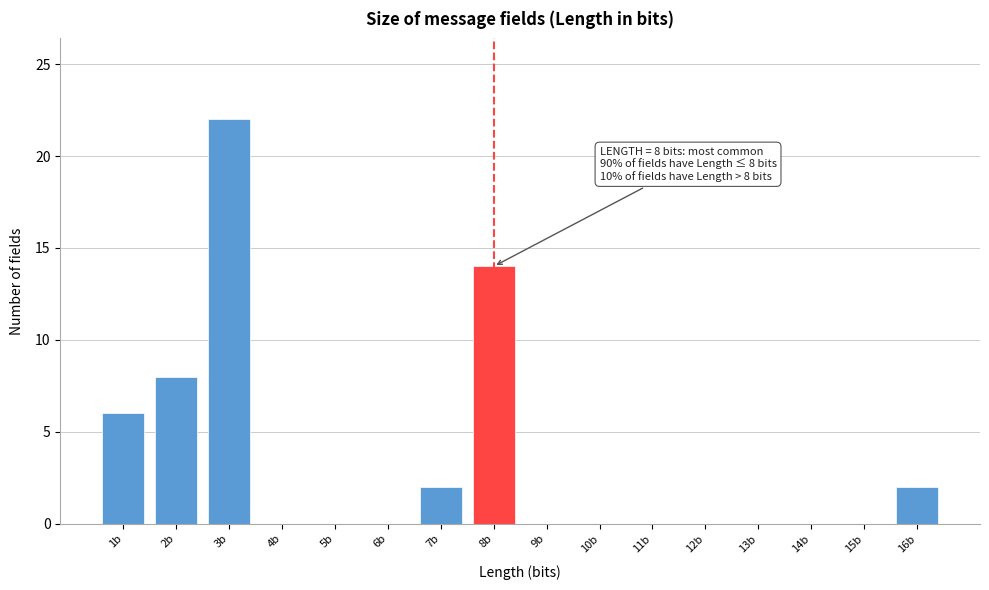

Which range on the x-axis has the tallest bar?

2.5 to 3.5